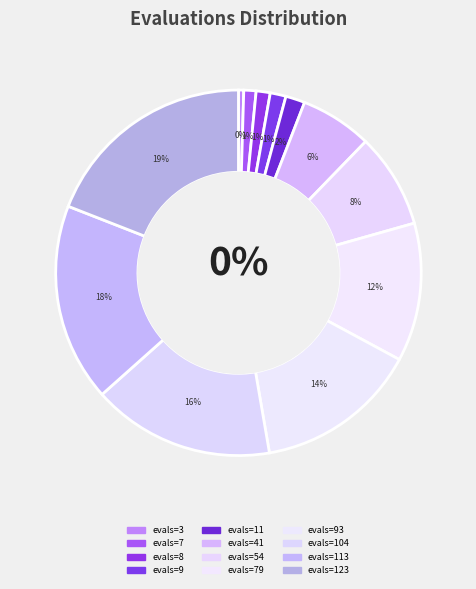

Between 4 and 4, which is larger?

4